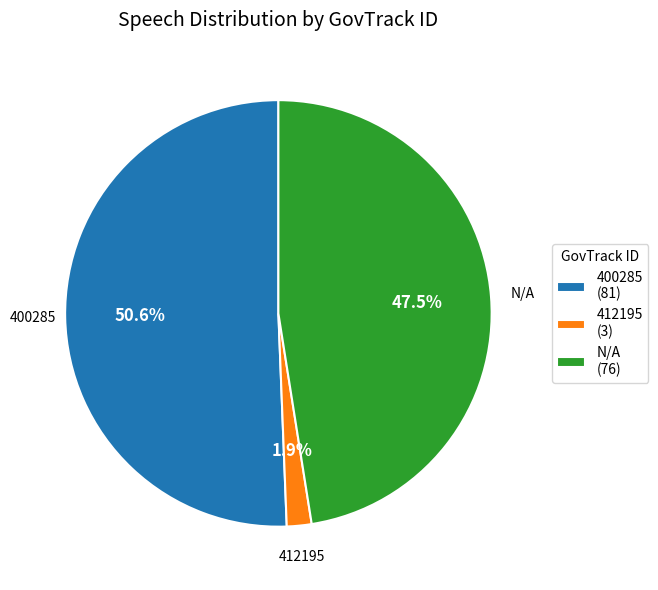

Approximately how many times larger is the value at N/A compared to 400285?

0.9